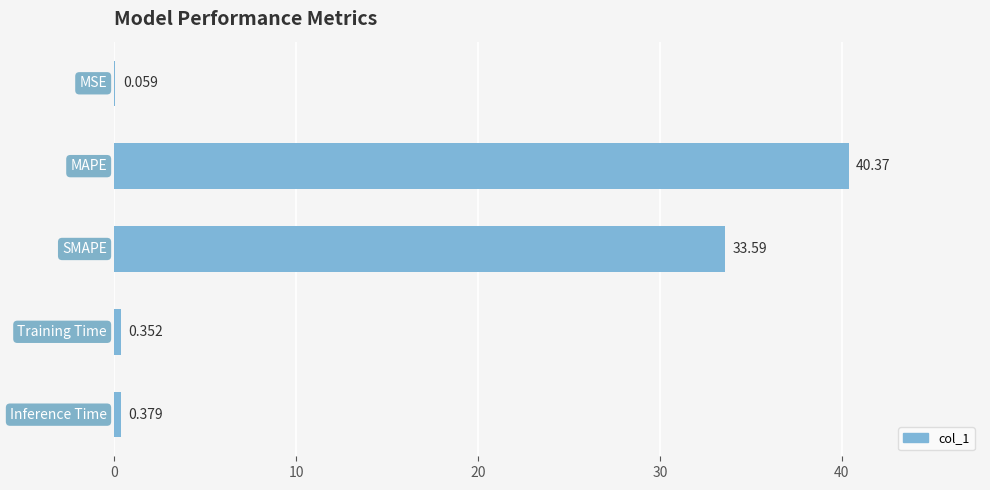

How many series are shown in this chart?

1